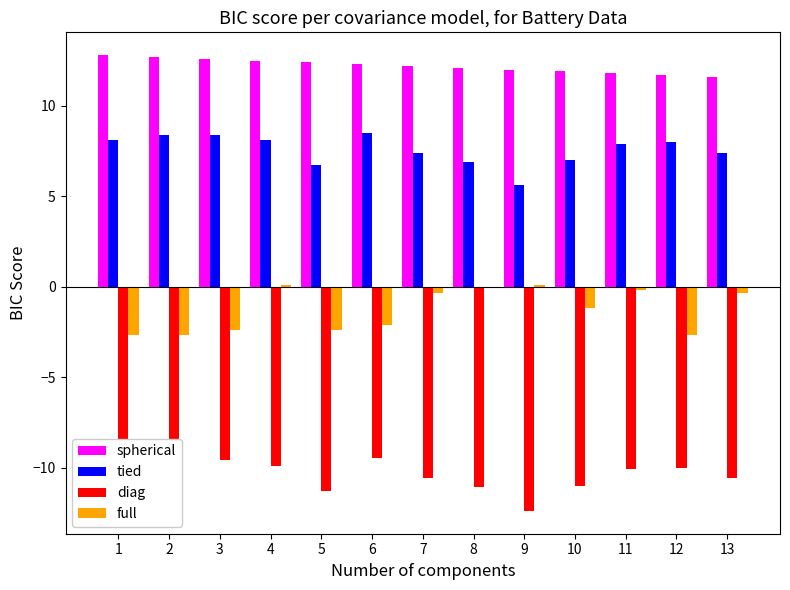

Is it true that spherical equals 6.7 at 3?

False